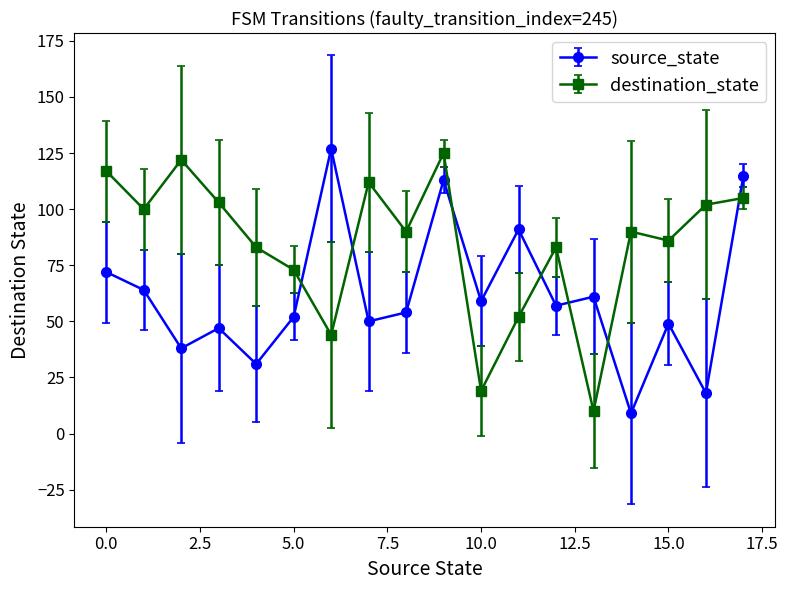

Rank the series by their maximum value, from lowest to highest.

destination_state, source_state